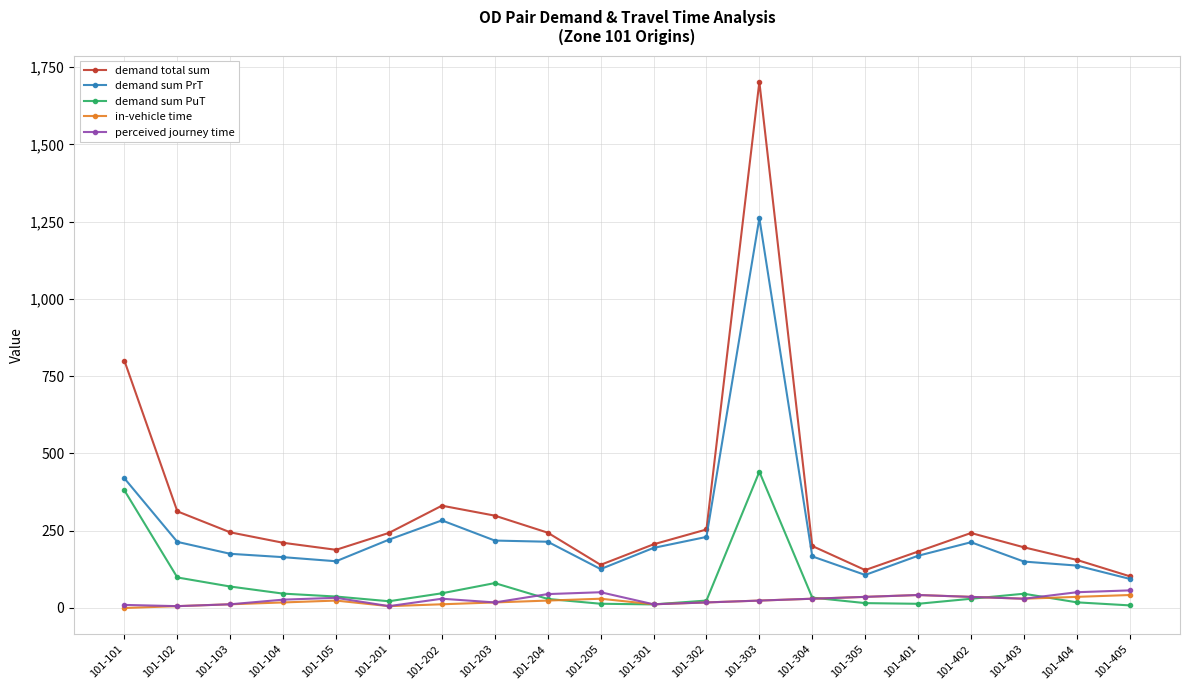

True or false: demand sum PrT has a value of 319.2 at 101-301.

False